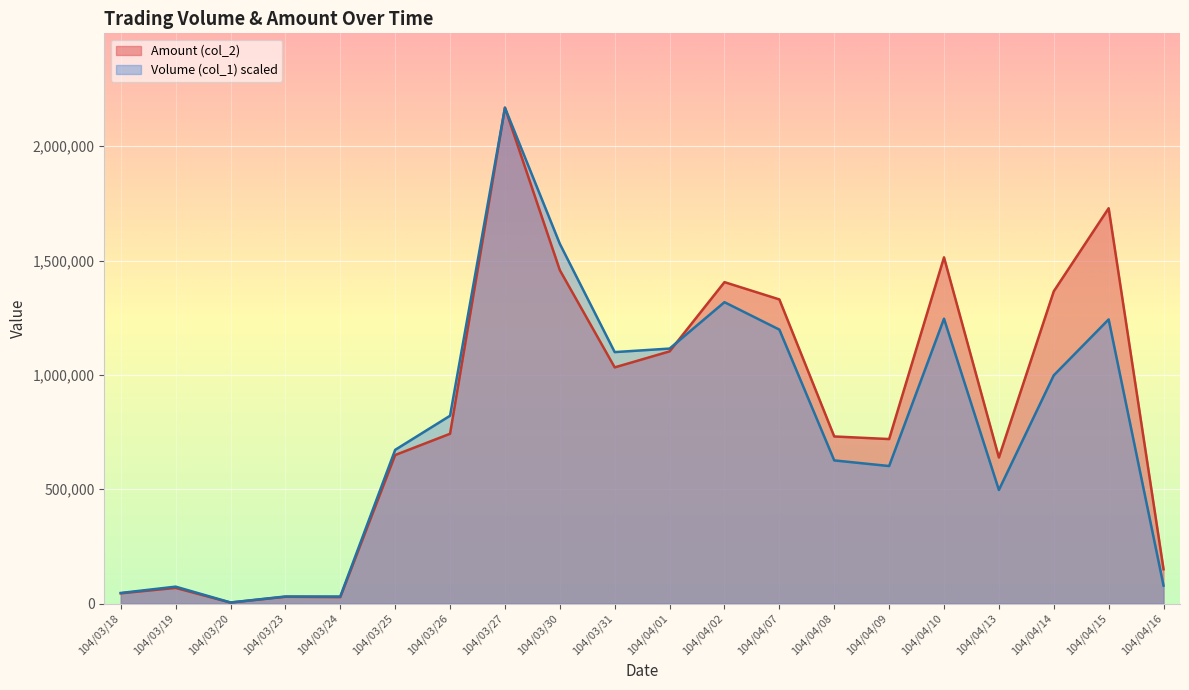

Which label corresponds to the largest value in the chart?

104/03/27